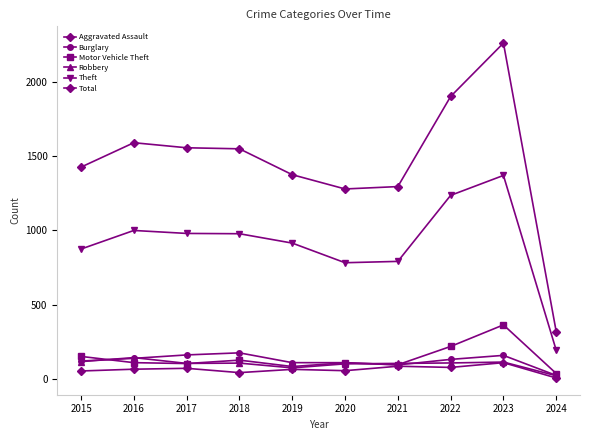

True or false: Theft and Motor Vehicle Theft cross at least once.

False